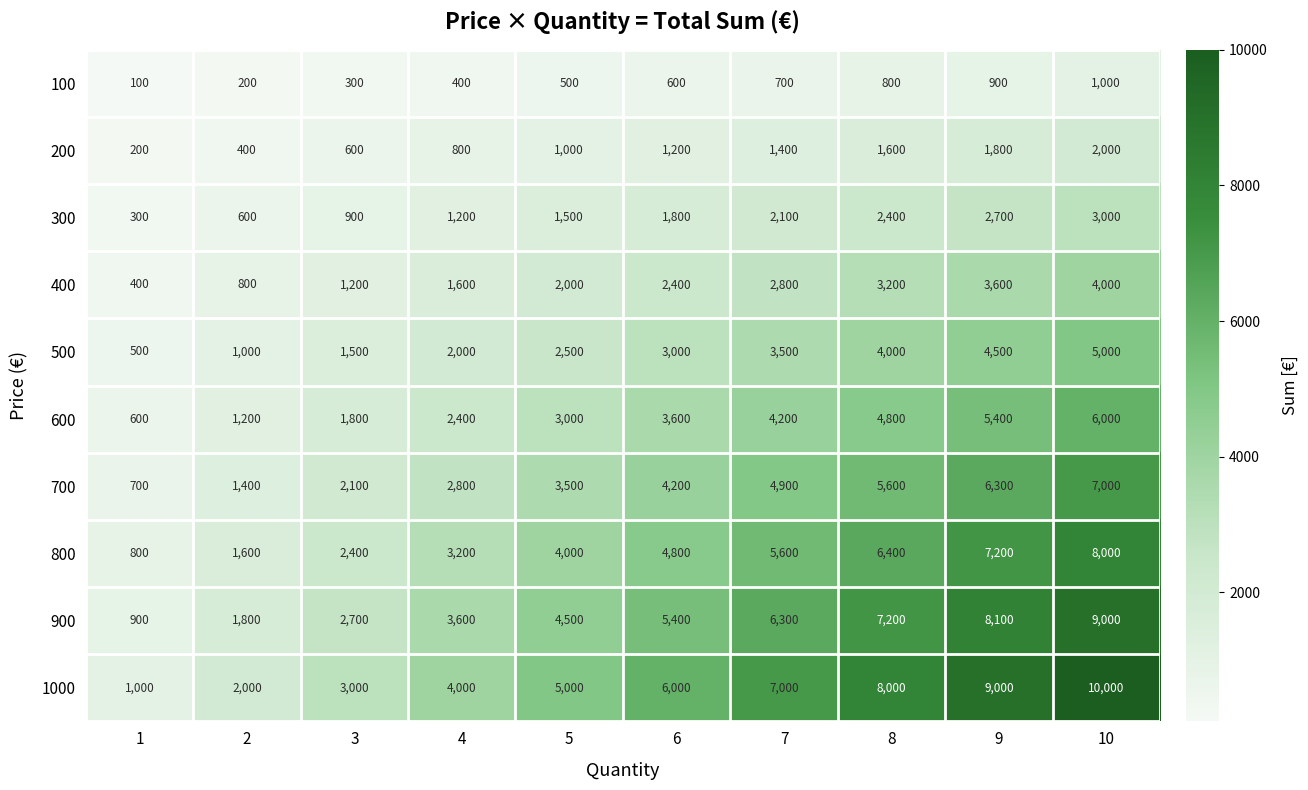

Which series has the widest spread of values?

1000